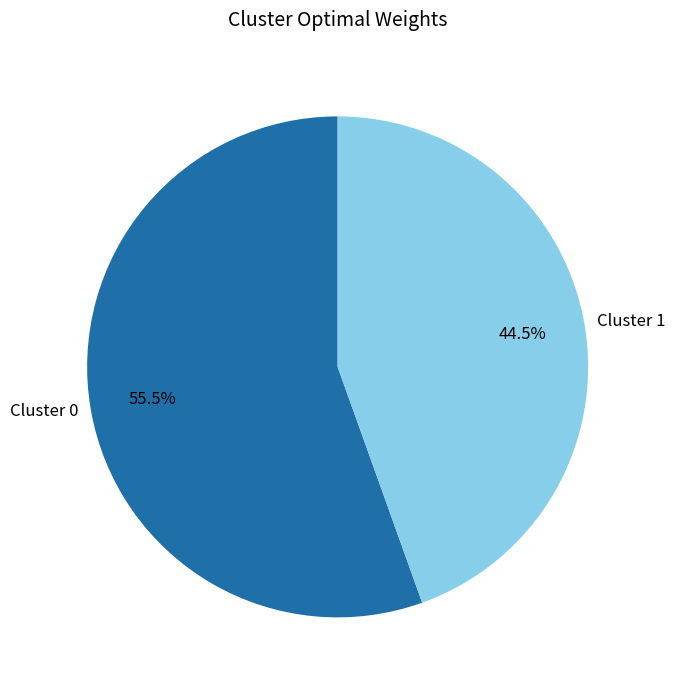

Rank the categories by value from lowest to highest.

Cluster 1, Cluster 0